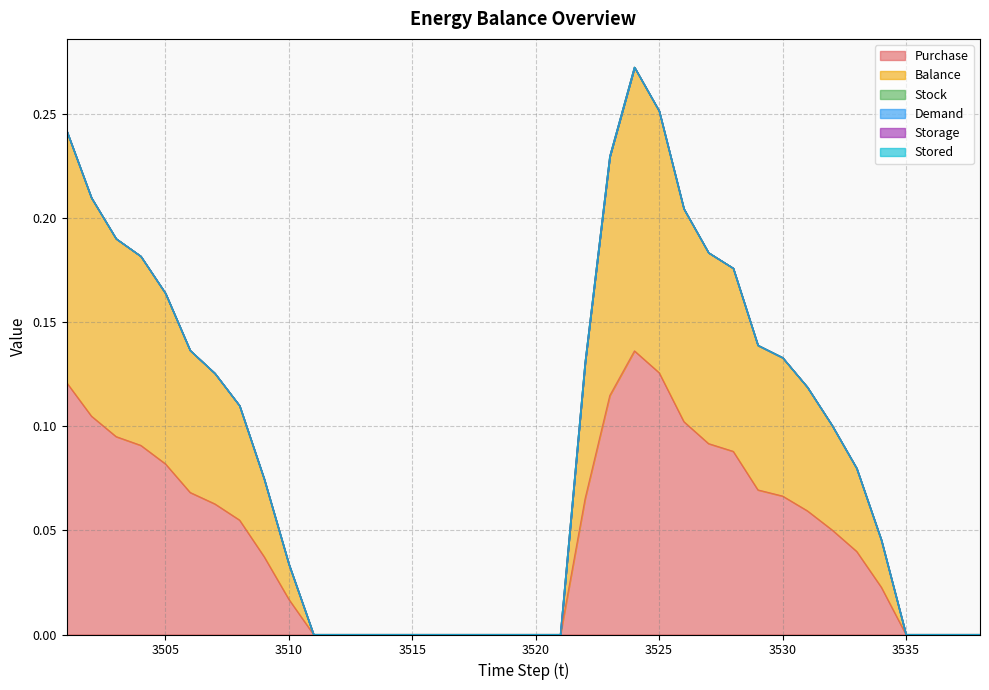

True or false: Demand and Storage intersect in this chart.

False